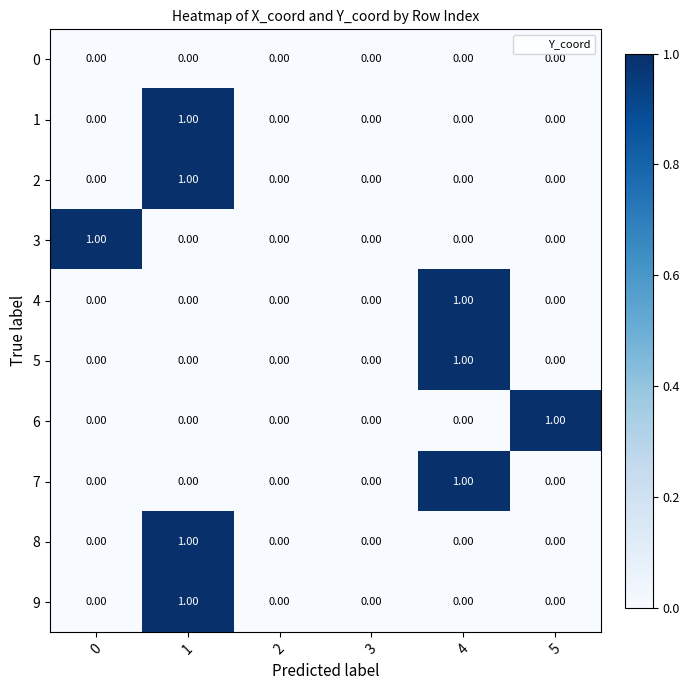

What is the total value across all series at 1?

4